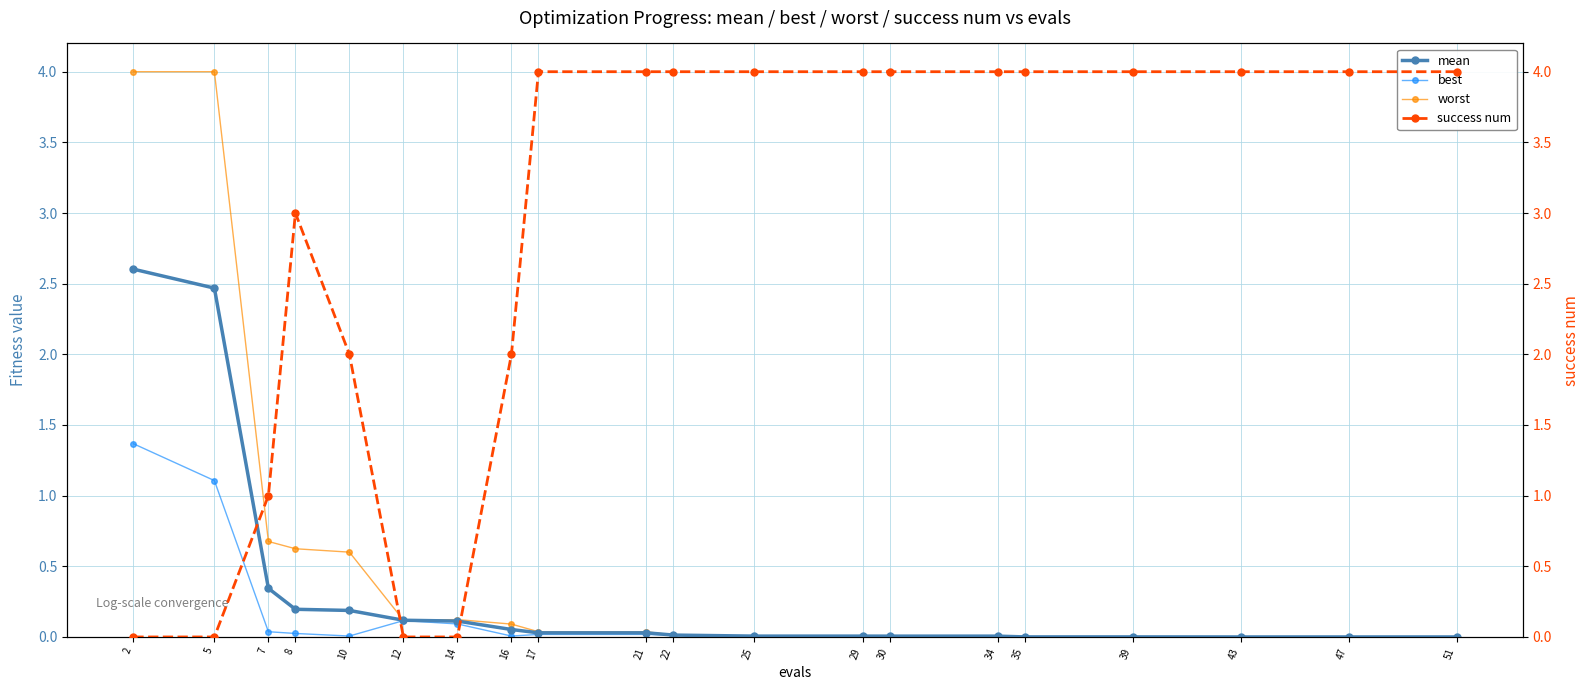

What is the difference between the highest and lowest values at 43?

4.0